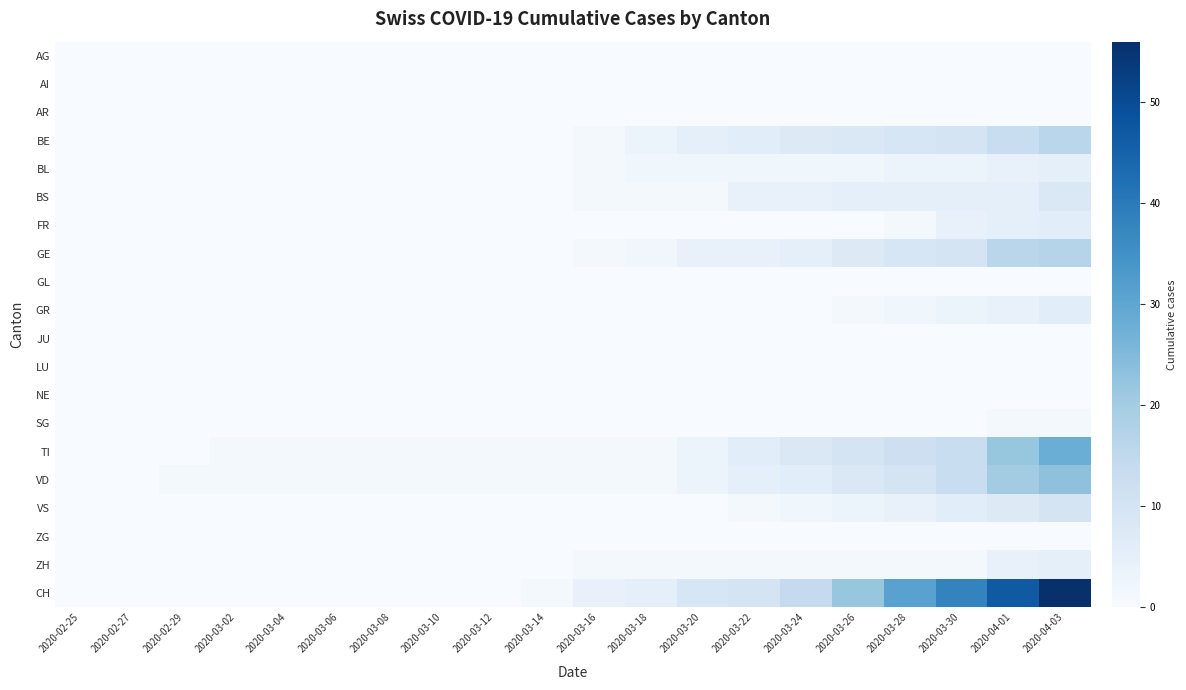

How many categories are shown in the chart?

20